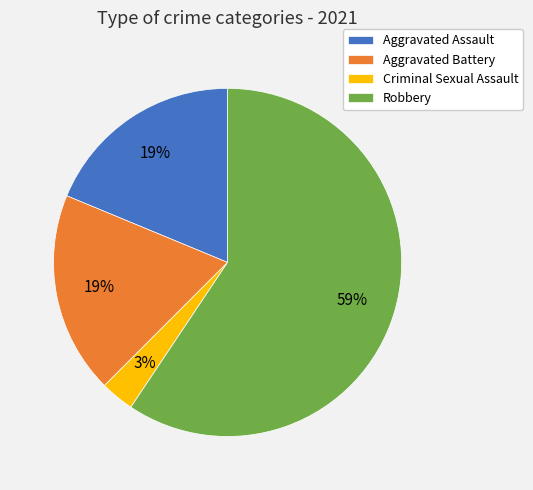

To the nearest percent, what is the combined percentage of Aggravated Battery and Criminal Sexual Assault?

22%